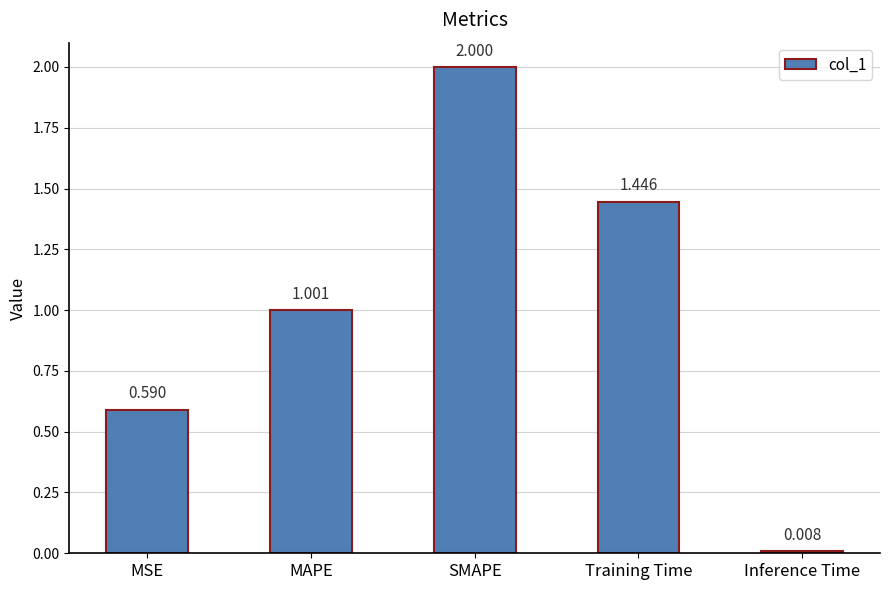

What is the sum of all values?

5.0